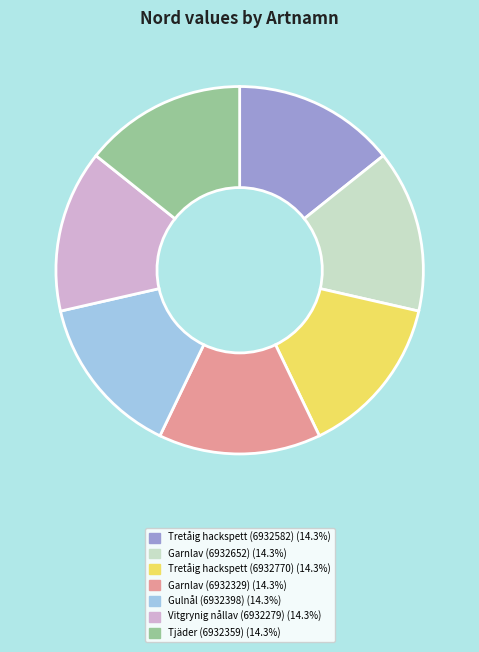

Is it true that Vitgrynig nållav (6932279) is 22% of the pie?

False